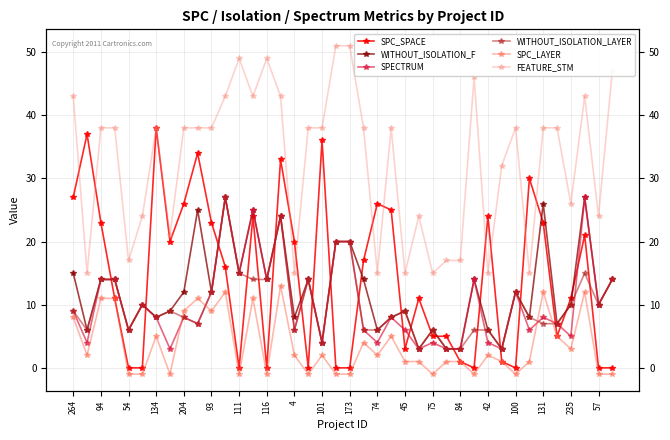

What is the value of the SPECTRUM point at the 2nd from the left?

4